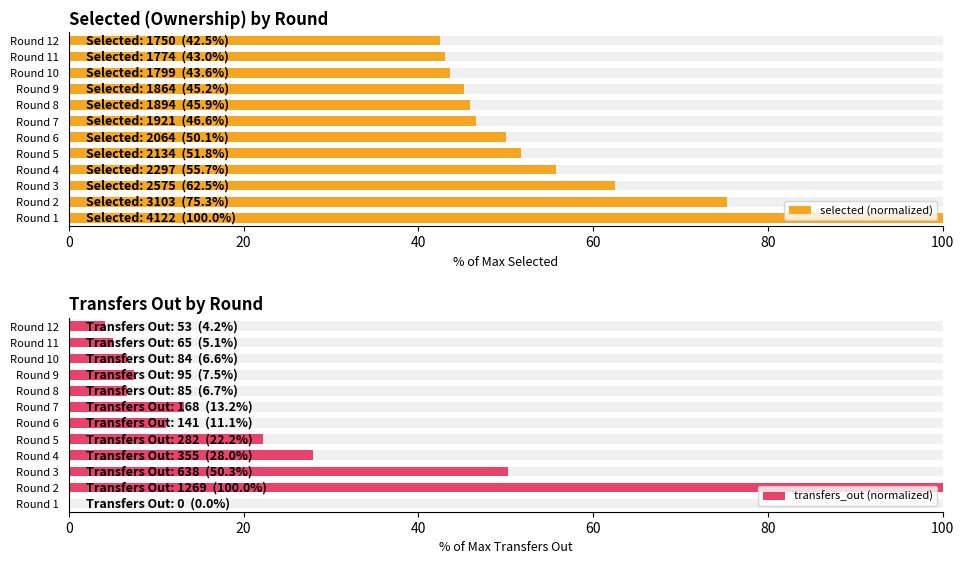

Between Round 9 and Round 2, which is larger?

Round 2